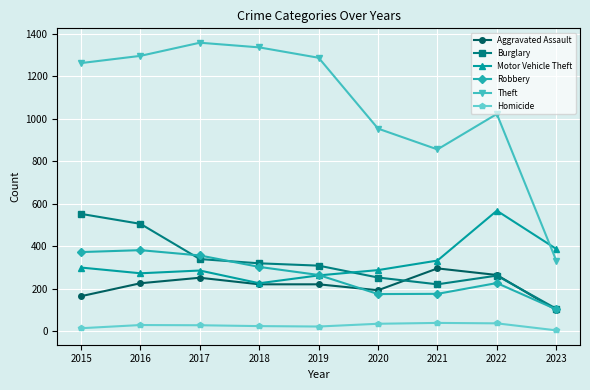

What is the difference between the second highest and minimum values in the Robbery series?

270